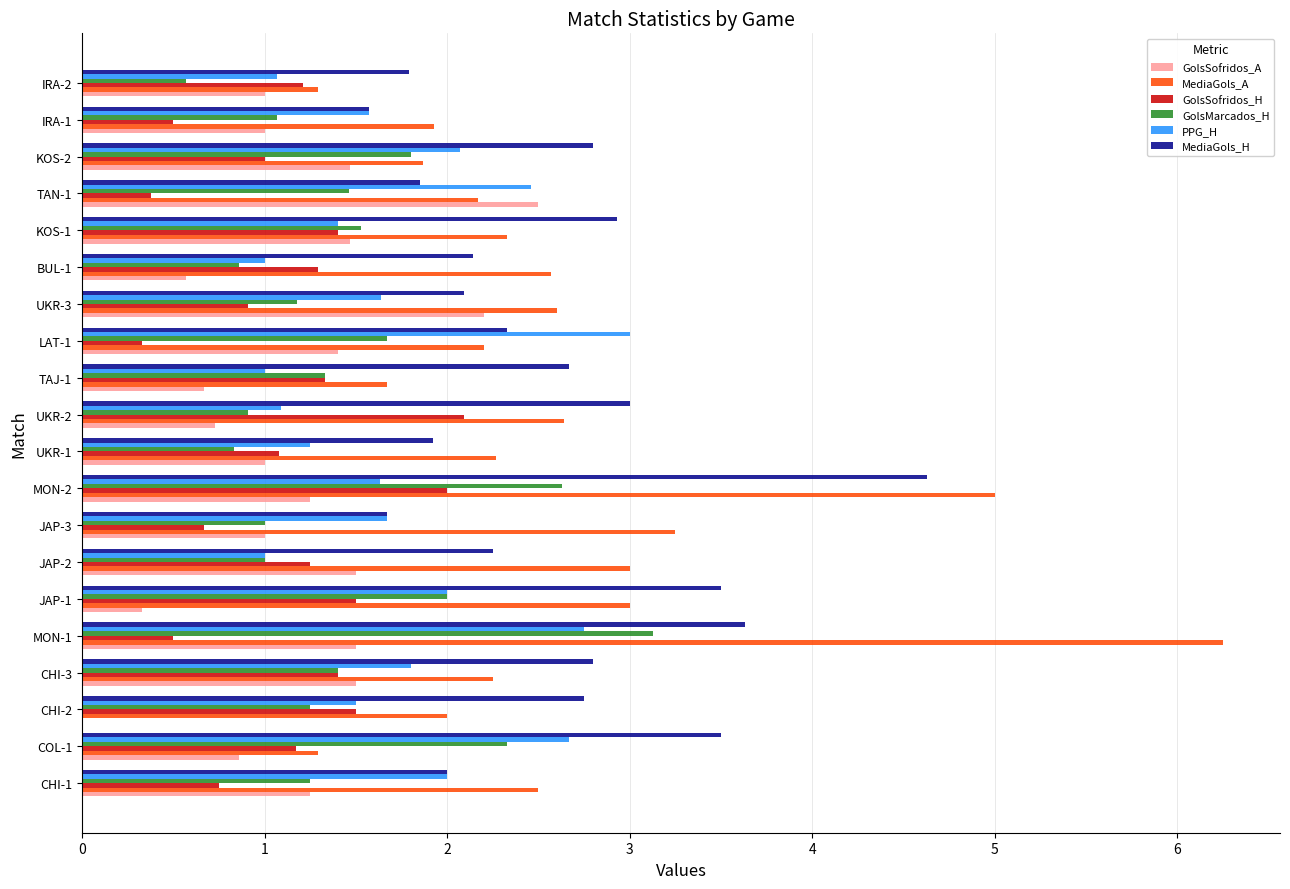

Is the value of GolsMarcados_H at TAN-1 greater than the value of MediaGols_H at TAN-1?

No